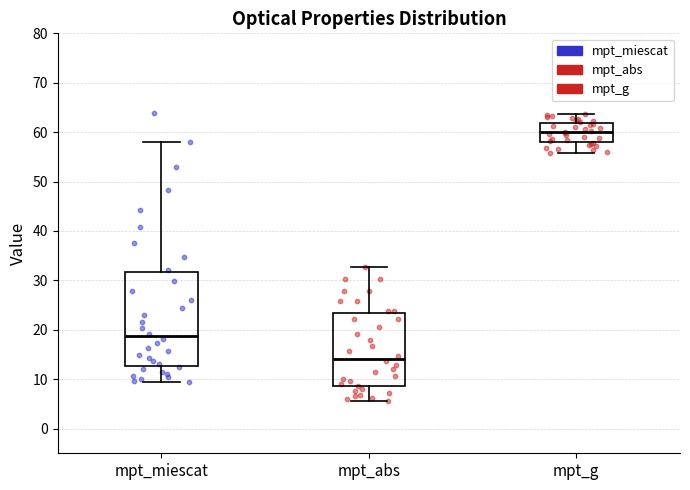

Which box has the lowest median line?

mpt_abs